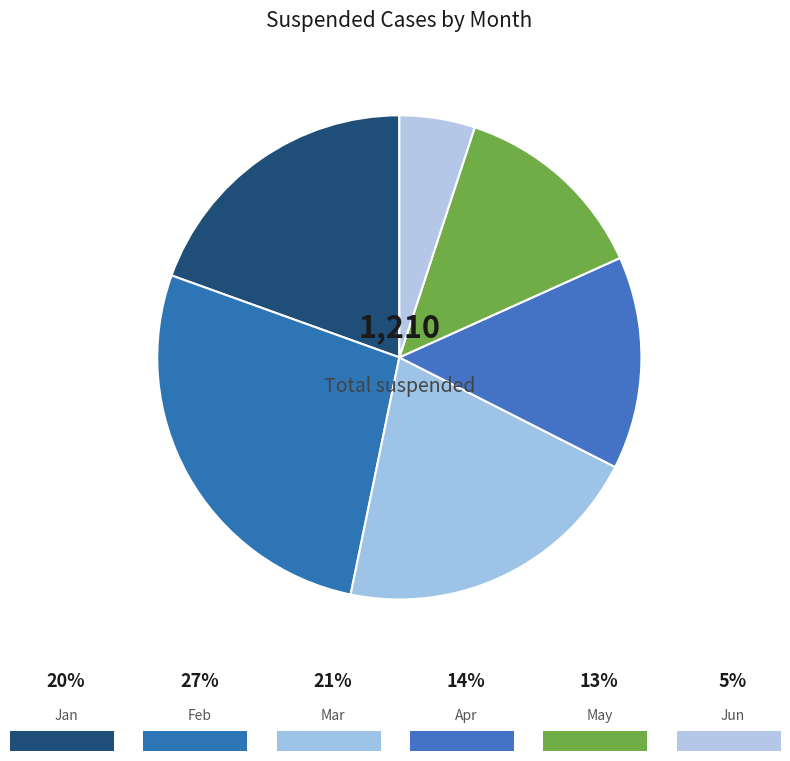

How many slices are in this pie chart?

6